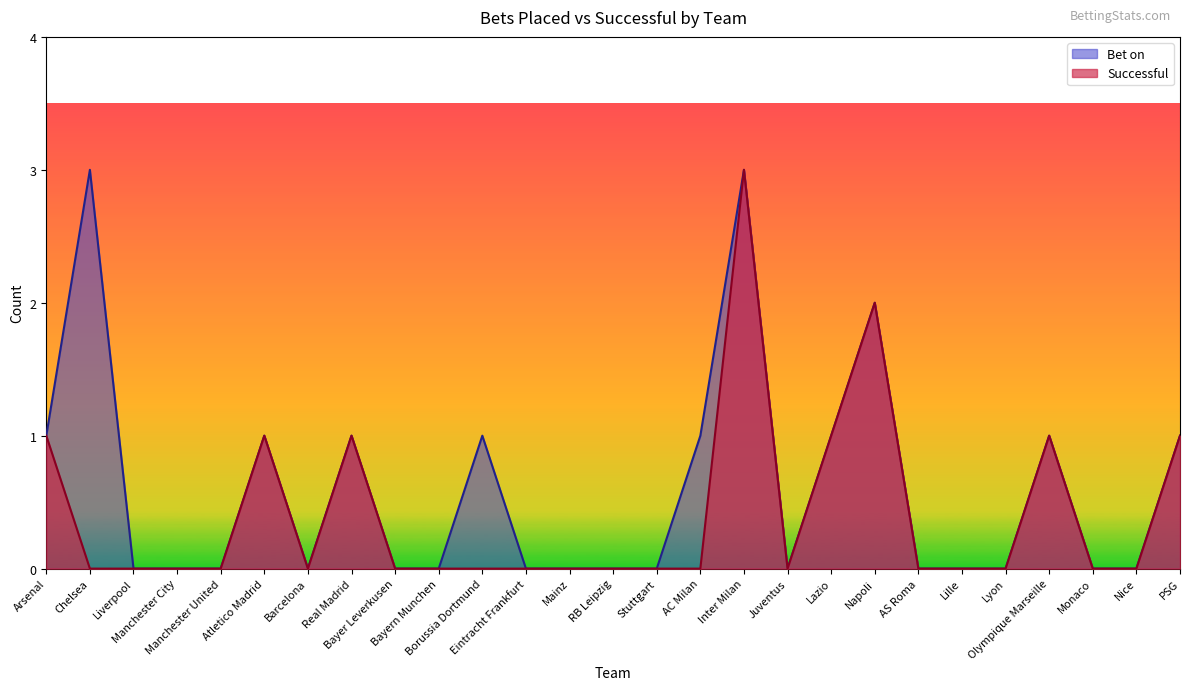

The Successful series shows 1 at Barcelona. True or false?

False